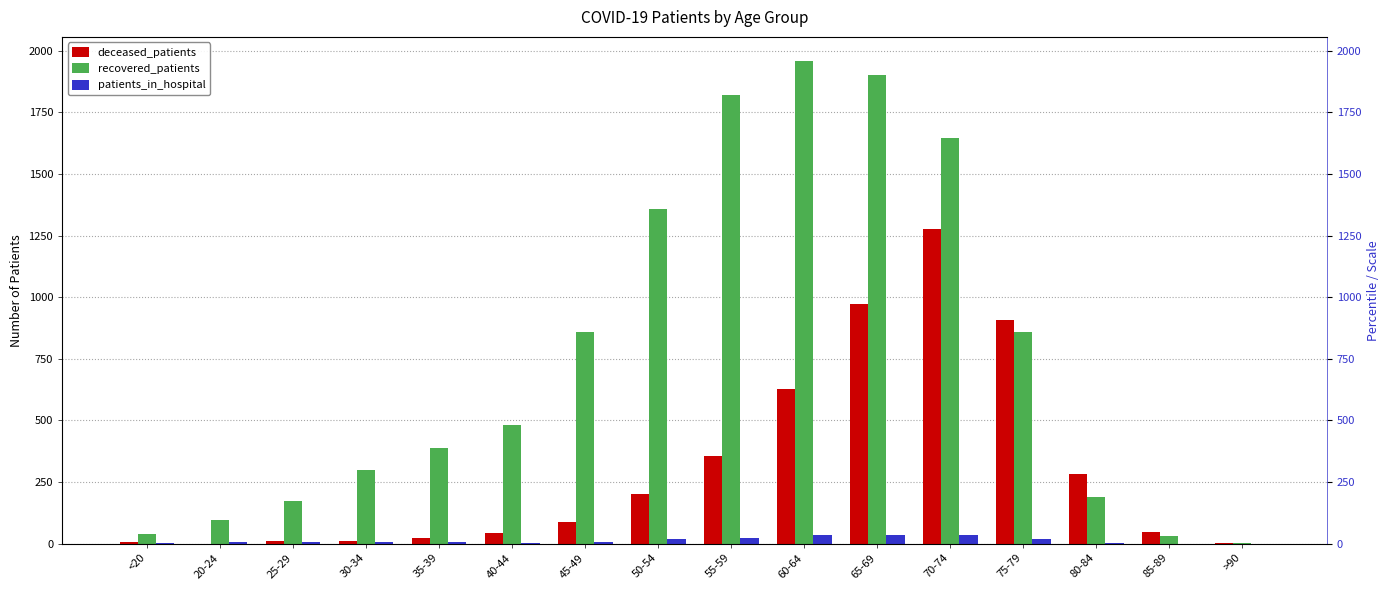

What is the value of the patients_in_hospital bar at the 3rd from the left?

5